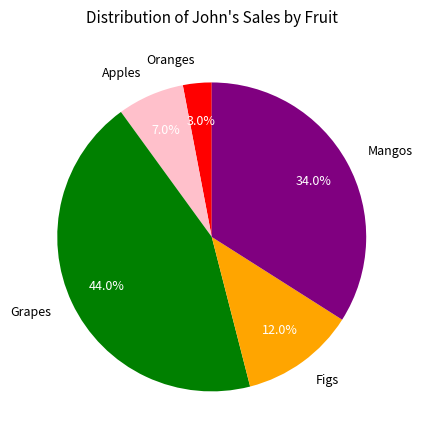

What portion of the pie excludes Figs?

88.0%